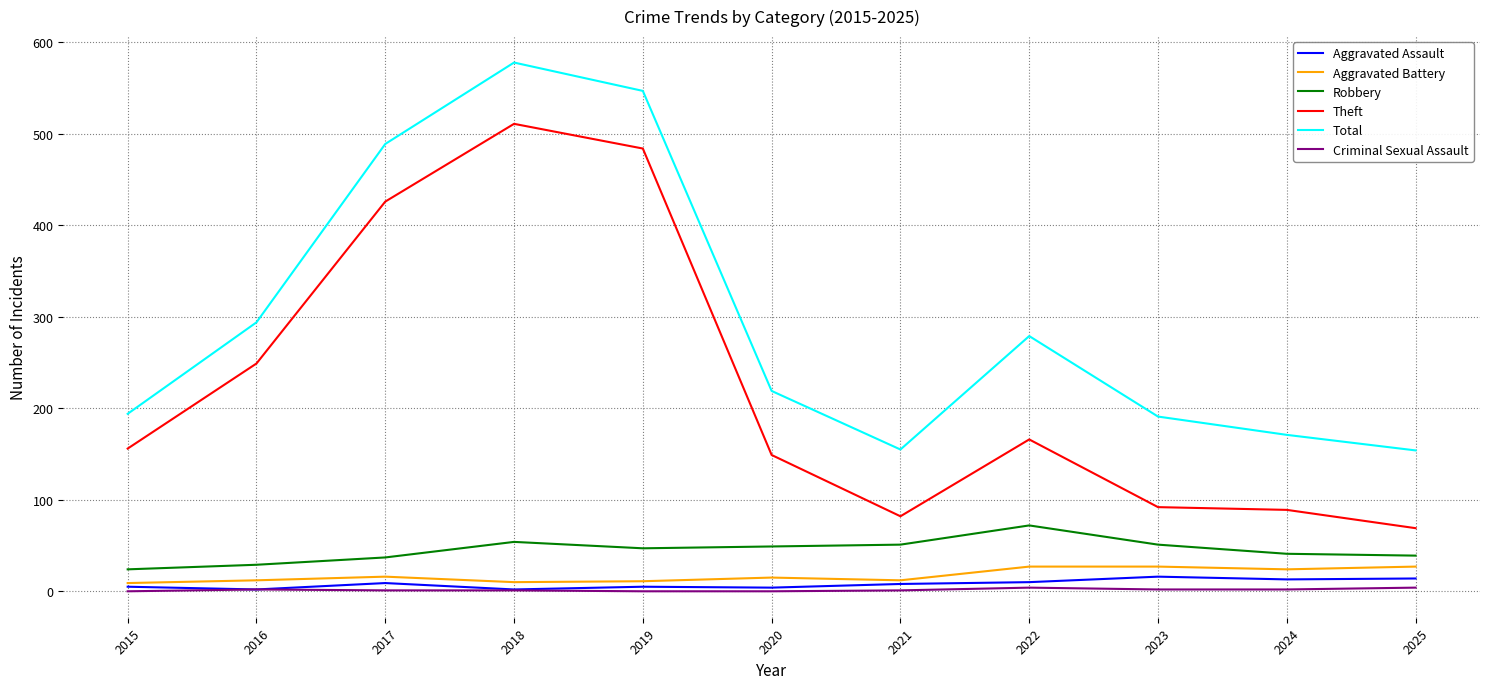

True or false: Theft and Aggravated Assault intersect in this chart.

False